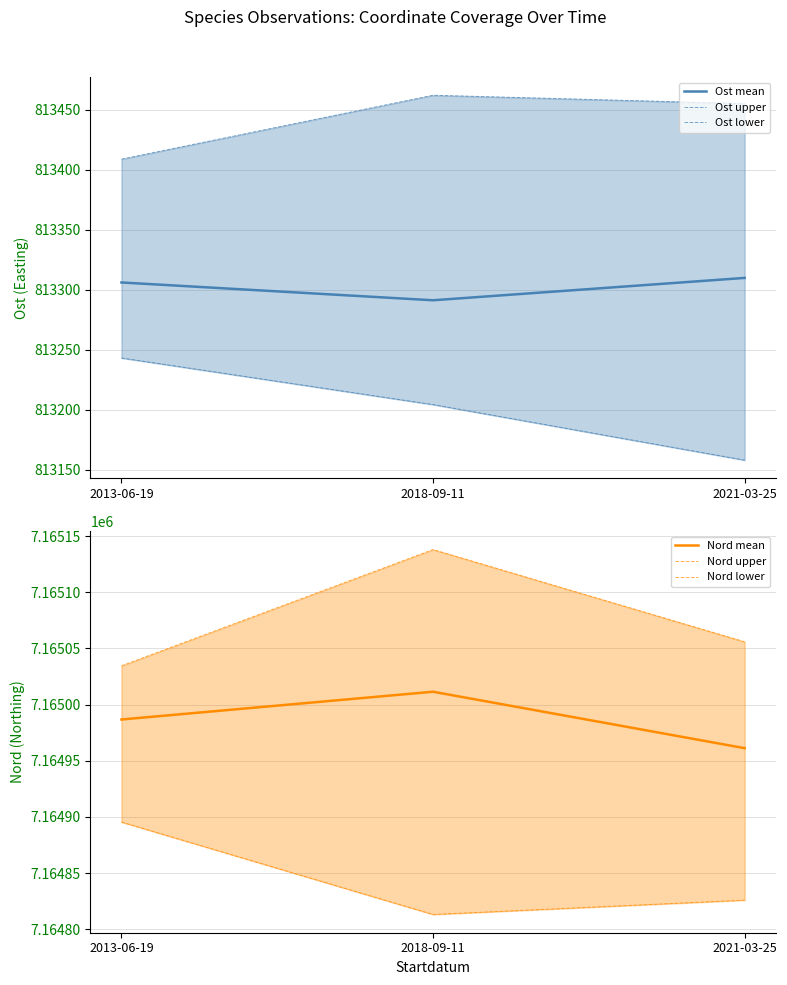

How many categories are shown in the chart?

3